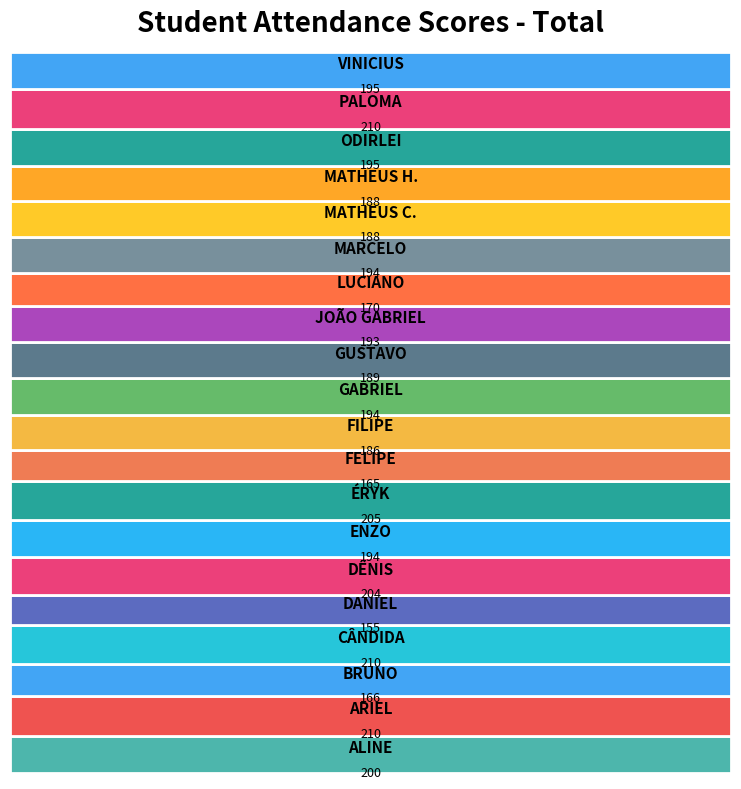

Reading left to right, transcribe all the data shown in this chart.

200	210	166	210	155	204	194	205	165	186	194	189	193	170	194	188	188	195	210	195